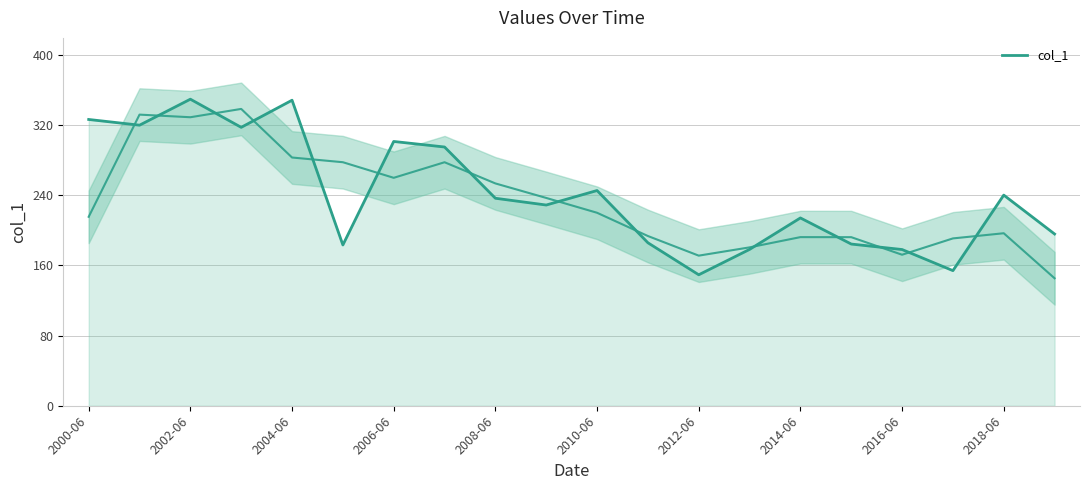

What is the difference between the maximum and minimum values?

200.1